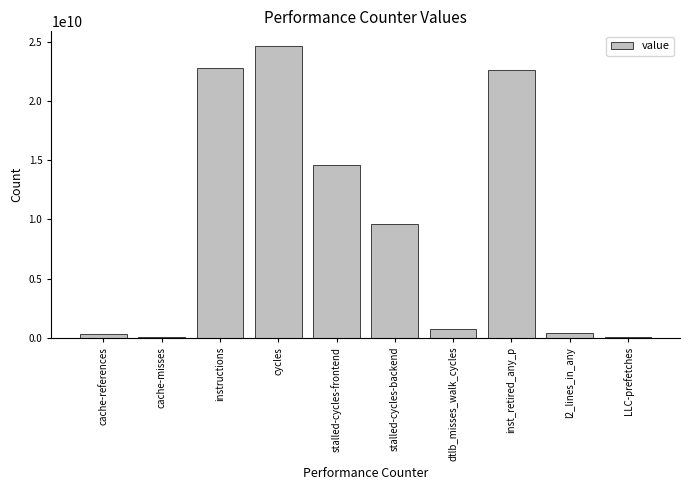

At which label is the value closest to 12351820920?

stalled-cycles-frontend